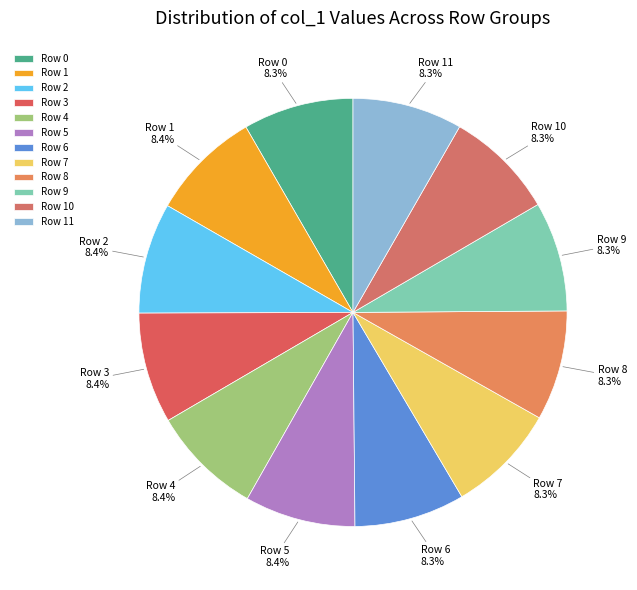

What percentage is NOT represented by Row 9?

91.7%